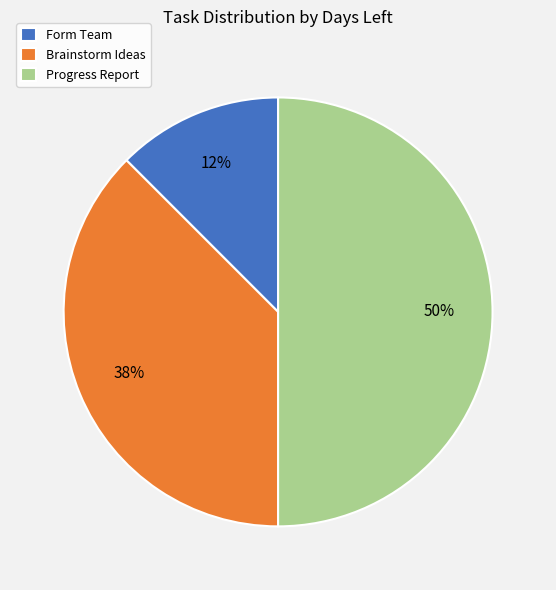

How many slices are in this pie chart?

3